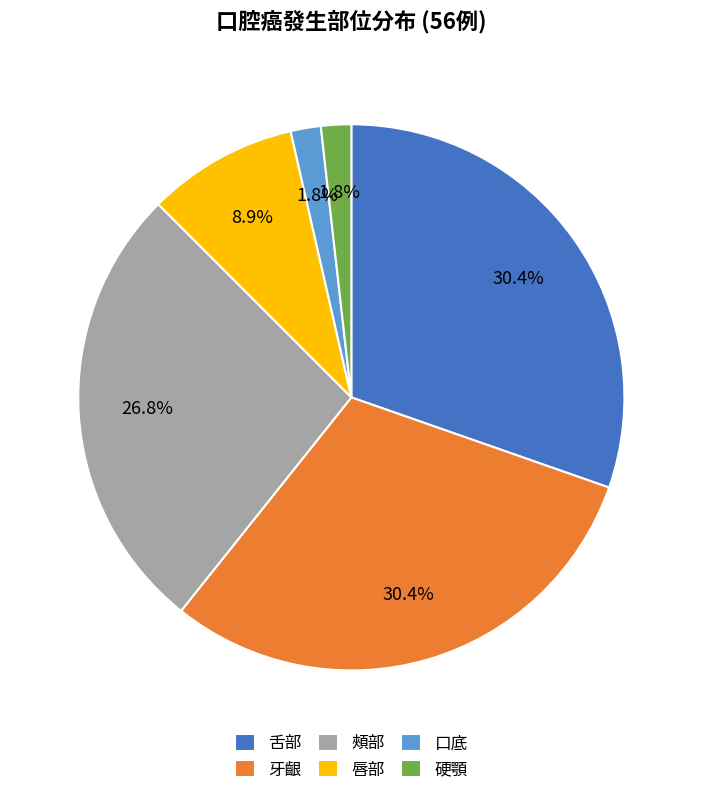

What percentage is NOT represented by 唇部?

91.1%